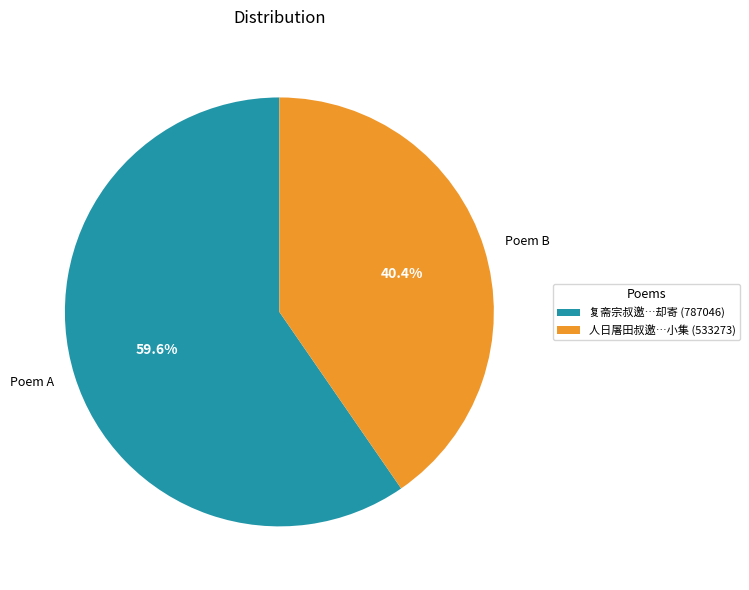

Combined, do Poem B and Poem A account for over 50%?

Yes